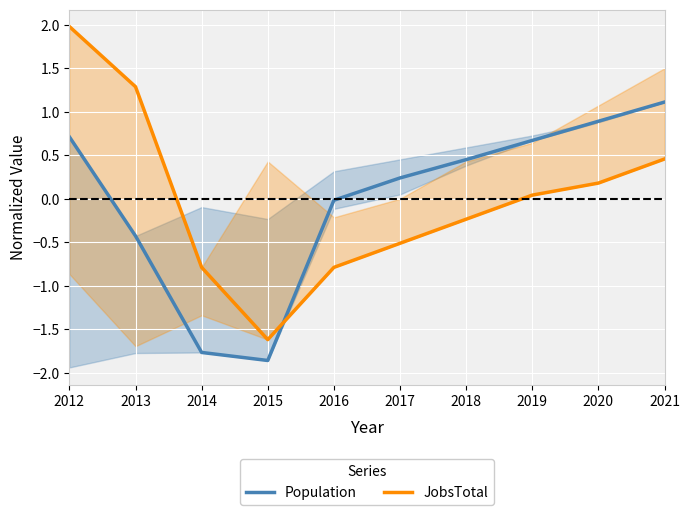

What is the difference between the second highest and second lowest values in the Population series?

2.7